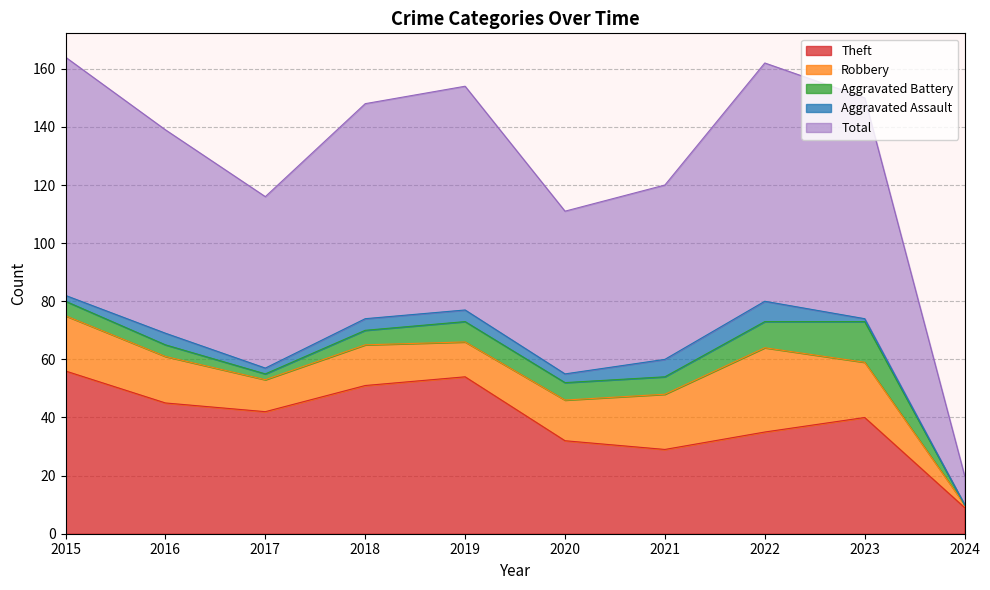

Which series has the largest total across all categories?

Total